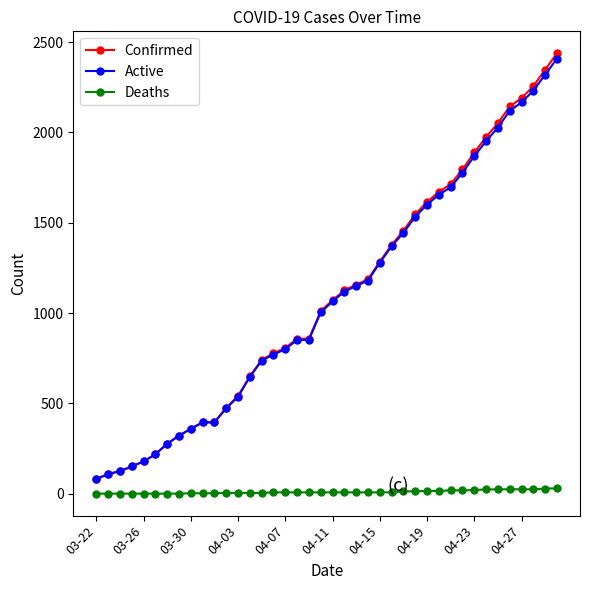

What is the average value of the Deaths series?

10